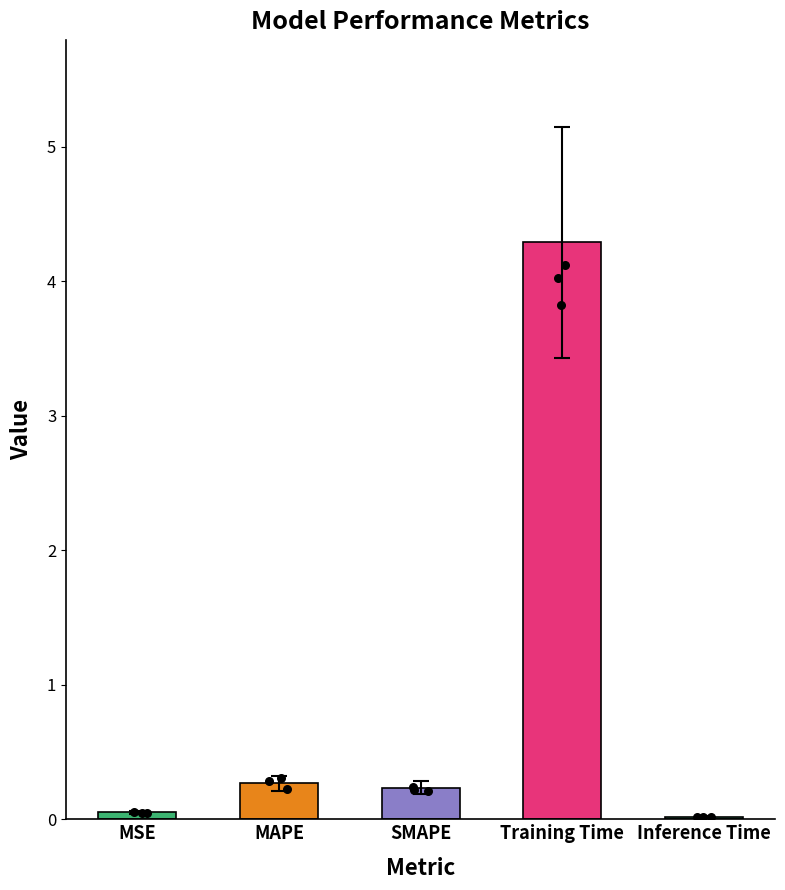

What is the change in value from SMAPE to Training Time?

+4.1